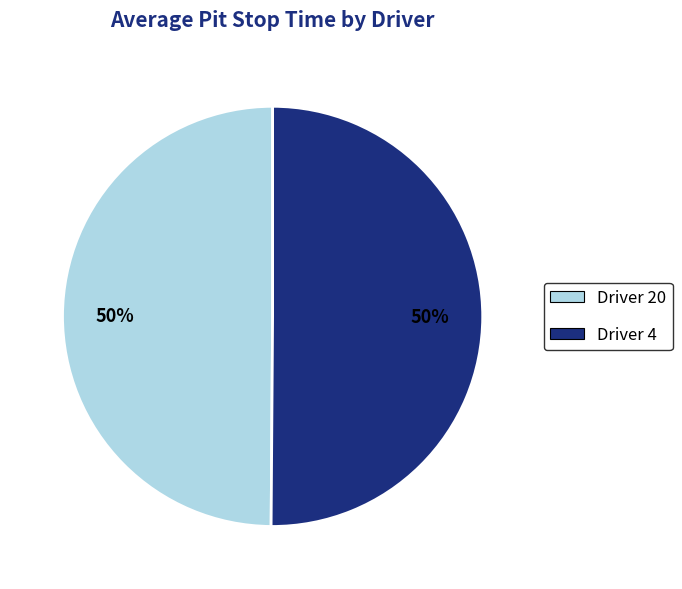

To the nearest percent, what is the average slice percentage?

50%